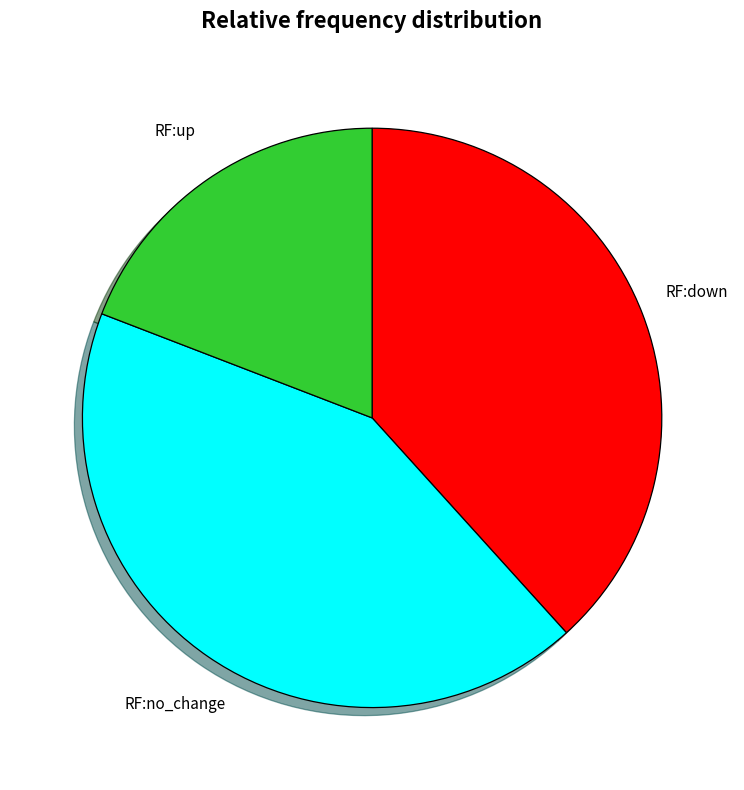

Is there any slice that represents more than half of the pie?

No